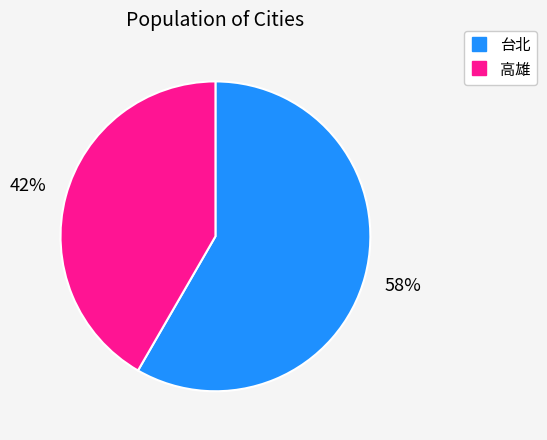

Combined, do 高雄 and 台北 account for over 50%?

Yes